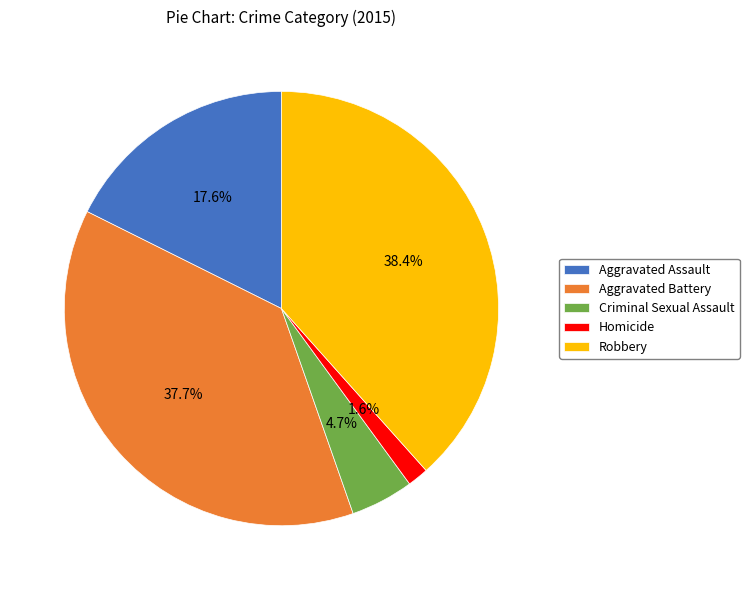

Count the number of slices in the pie.

5